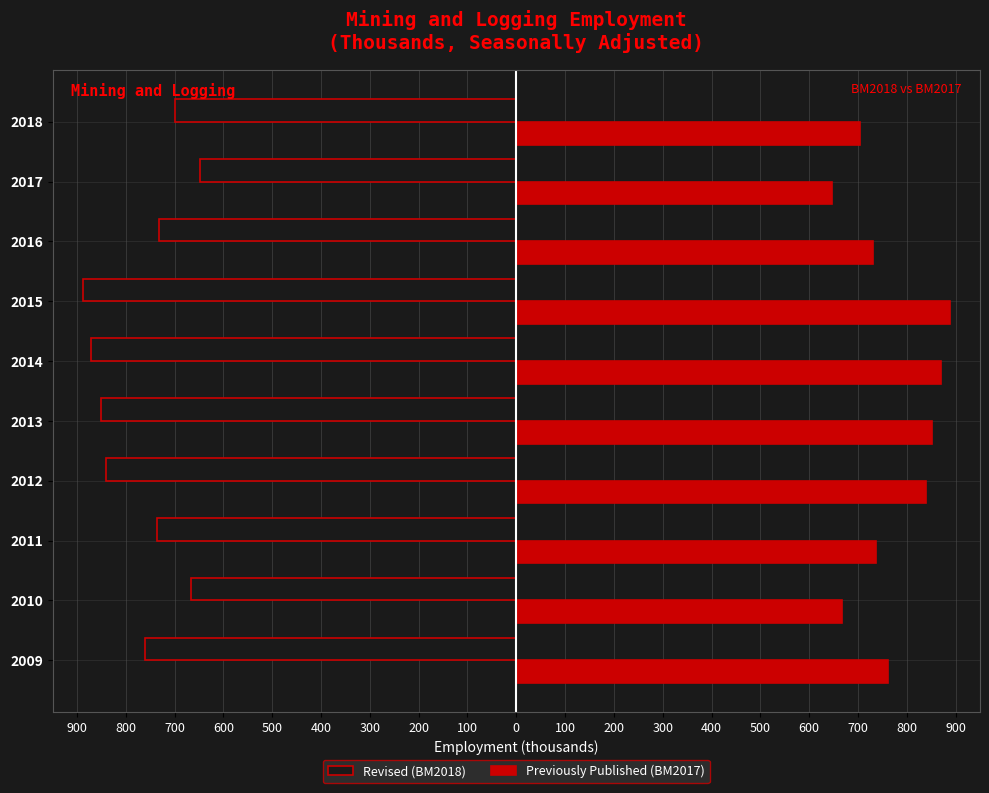

List the series in order of their overall mean, lowest first.

Revised (BM2018), Previously Published (BM2017)